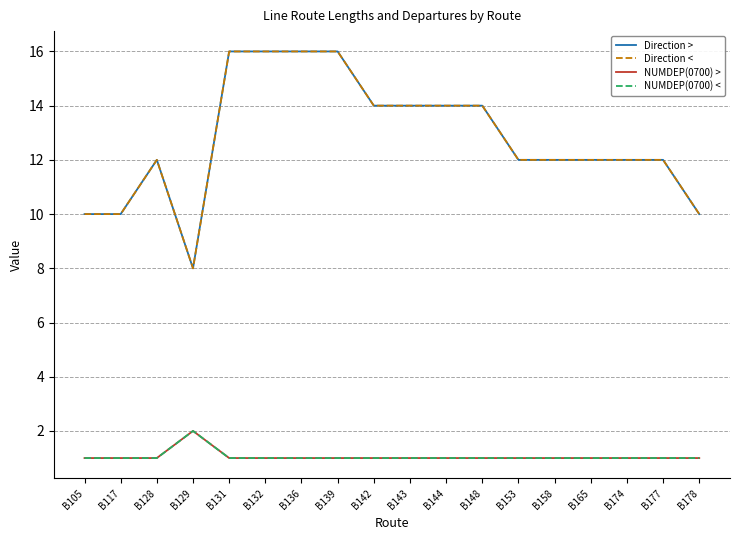

Count the Direction > values in the range 12 to 14.

10